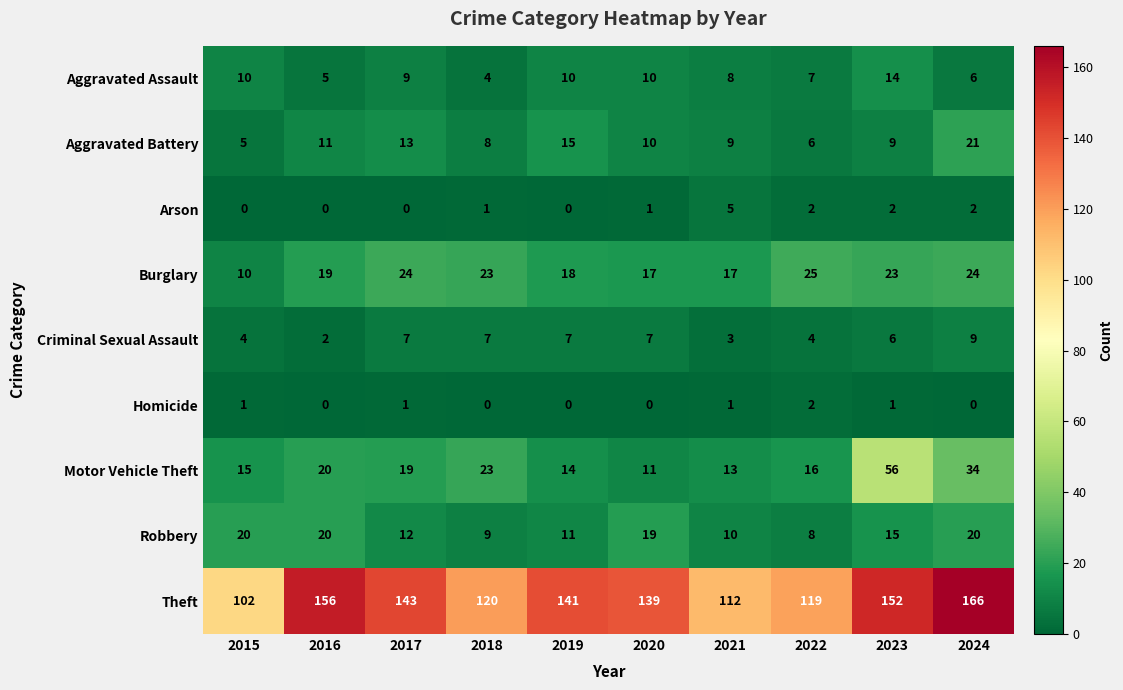

Which series has the largest range (max minus min)?

Theft